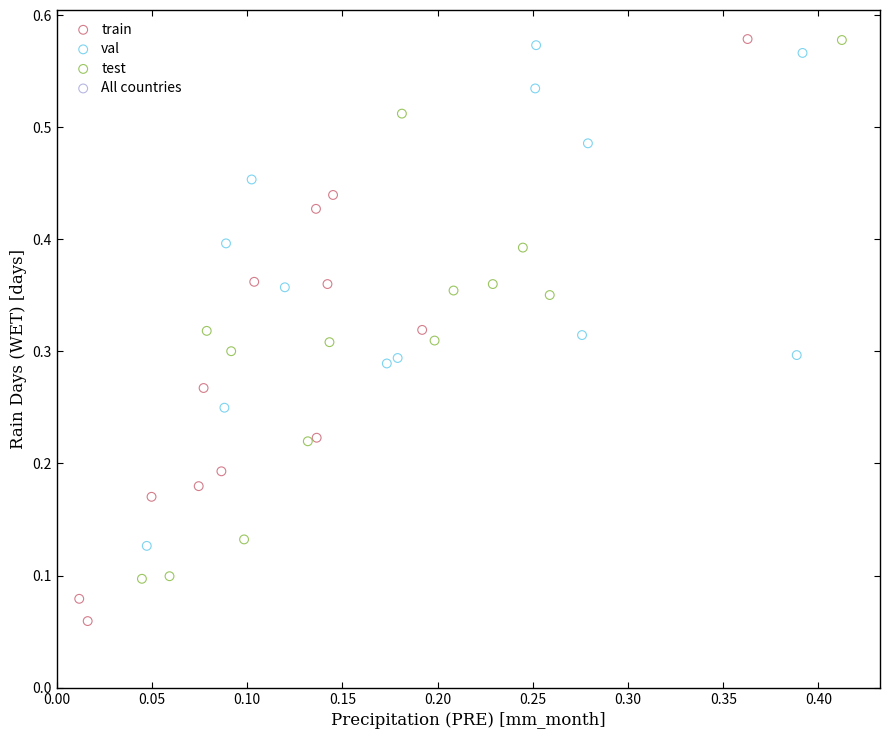

Which series has the widest spread of Y values?

train